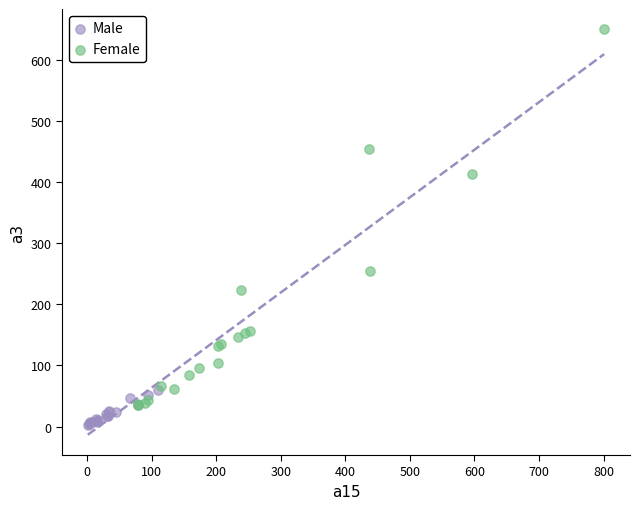

Which series reaches the maximum Y coordinate?

Female